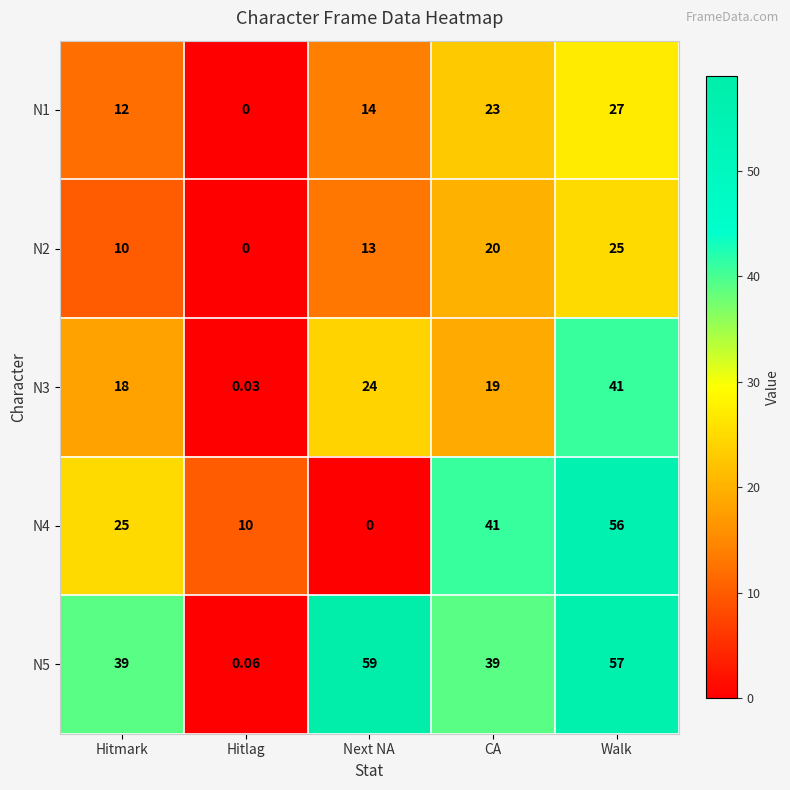

At which label is N4 closest to 28?

Hitmark